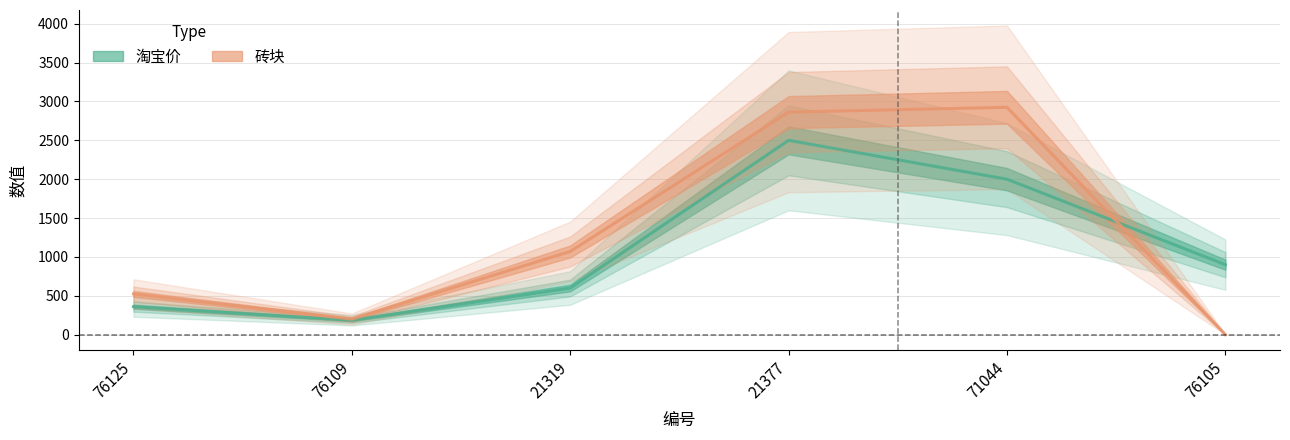

Which series has the largest total across all categories?

砖块